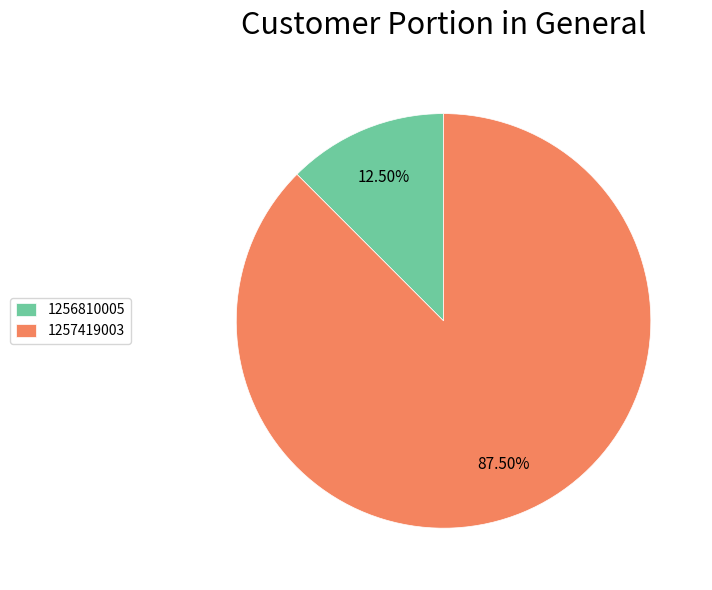

Rank the categories by value from highest to lowest.

1257419003, 1256810005